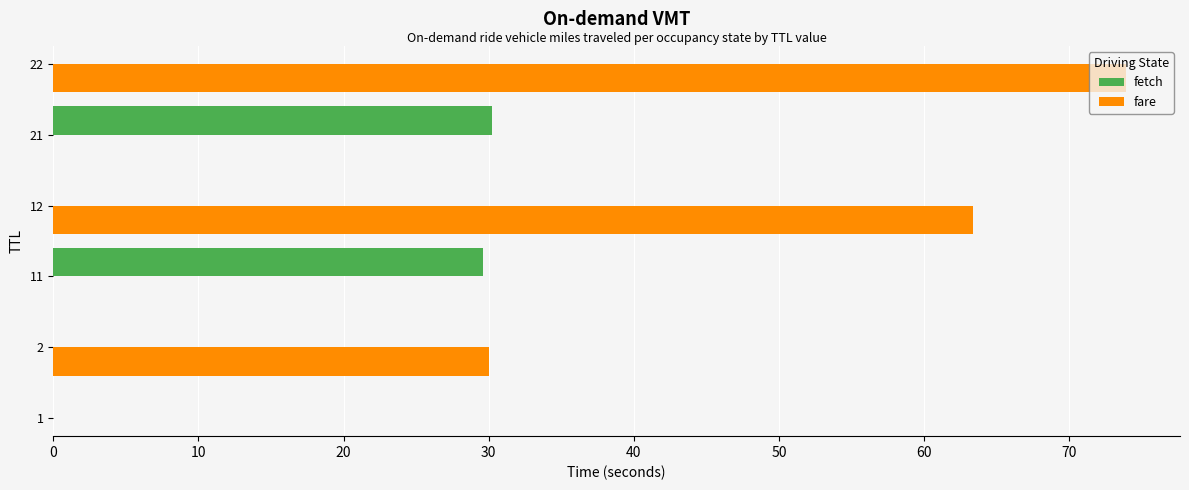

True or false: fetch has a value of 30.2 at 21.

True